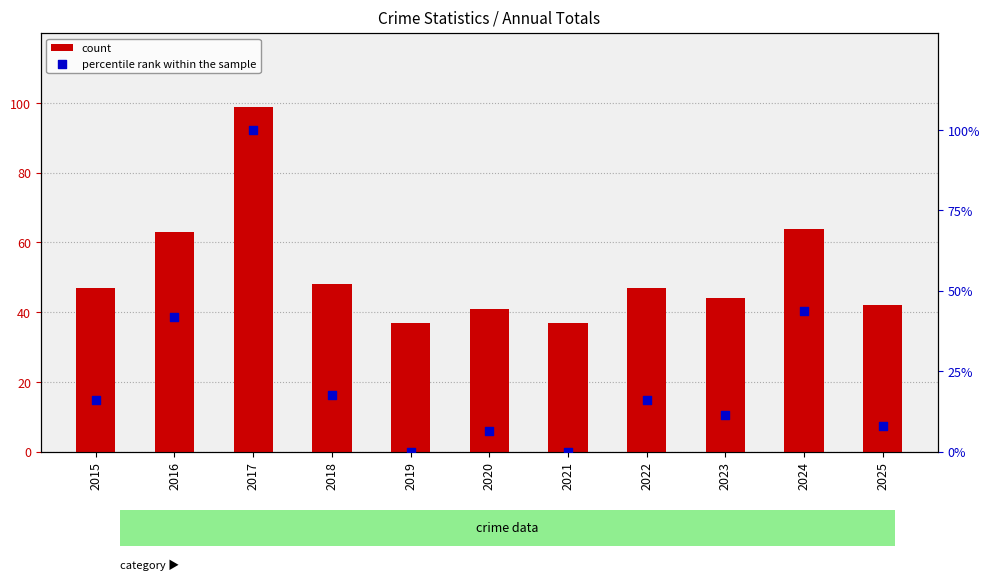

Which series has the largest total across all categories?

count